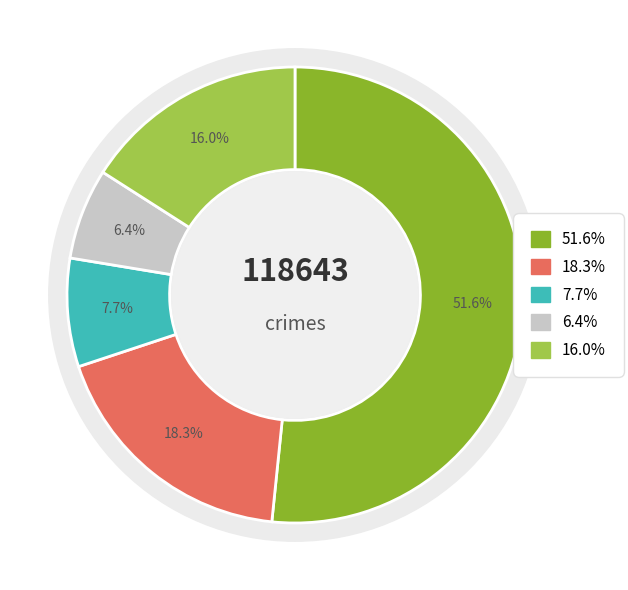

To the nearest percent, what is the average slice percentage?

20%